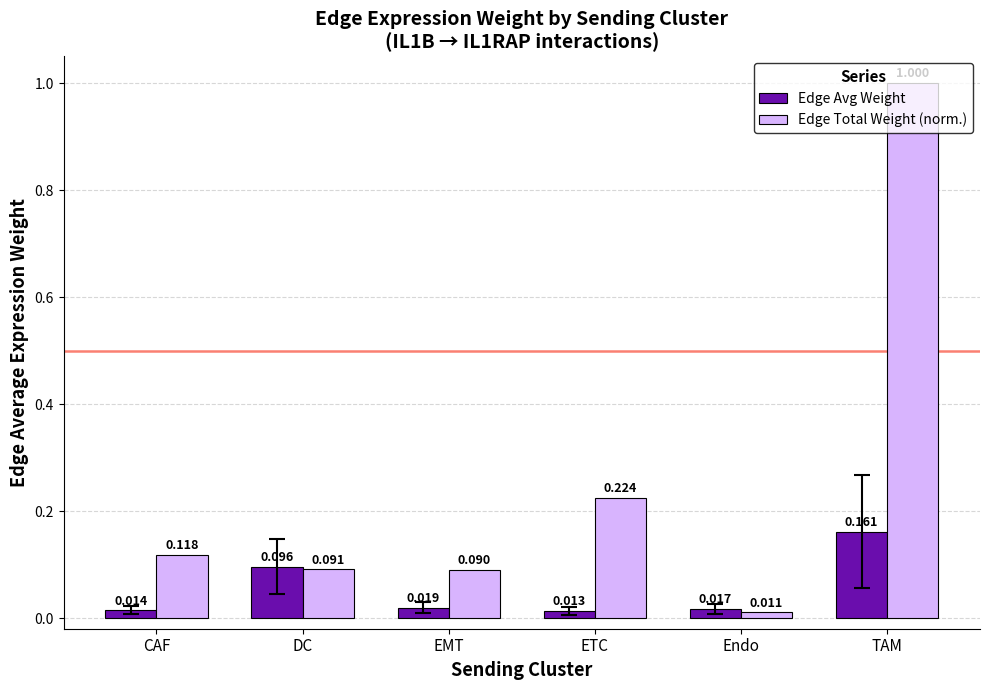

The Edge Total Weight (norm.) series shows 1.0 at TAM. True or false?

True